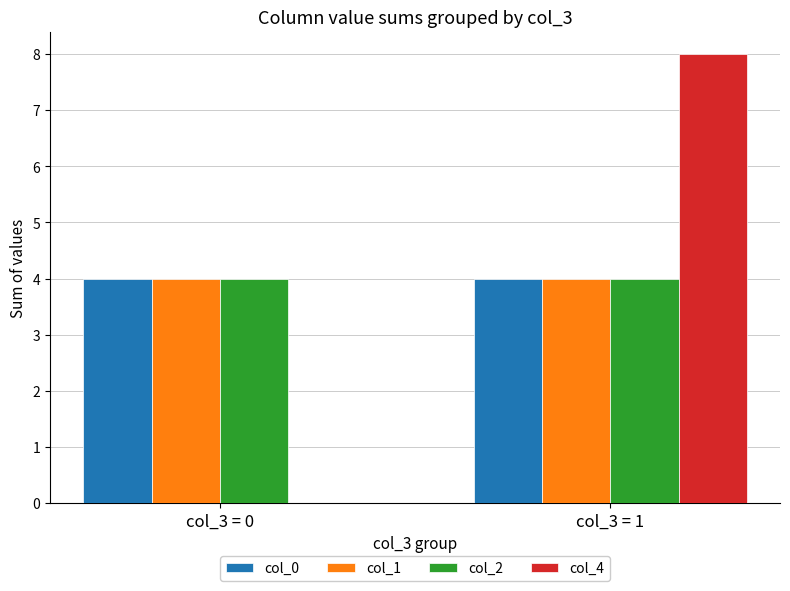

What is the greatest value displayed?

8